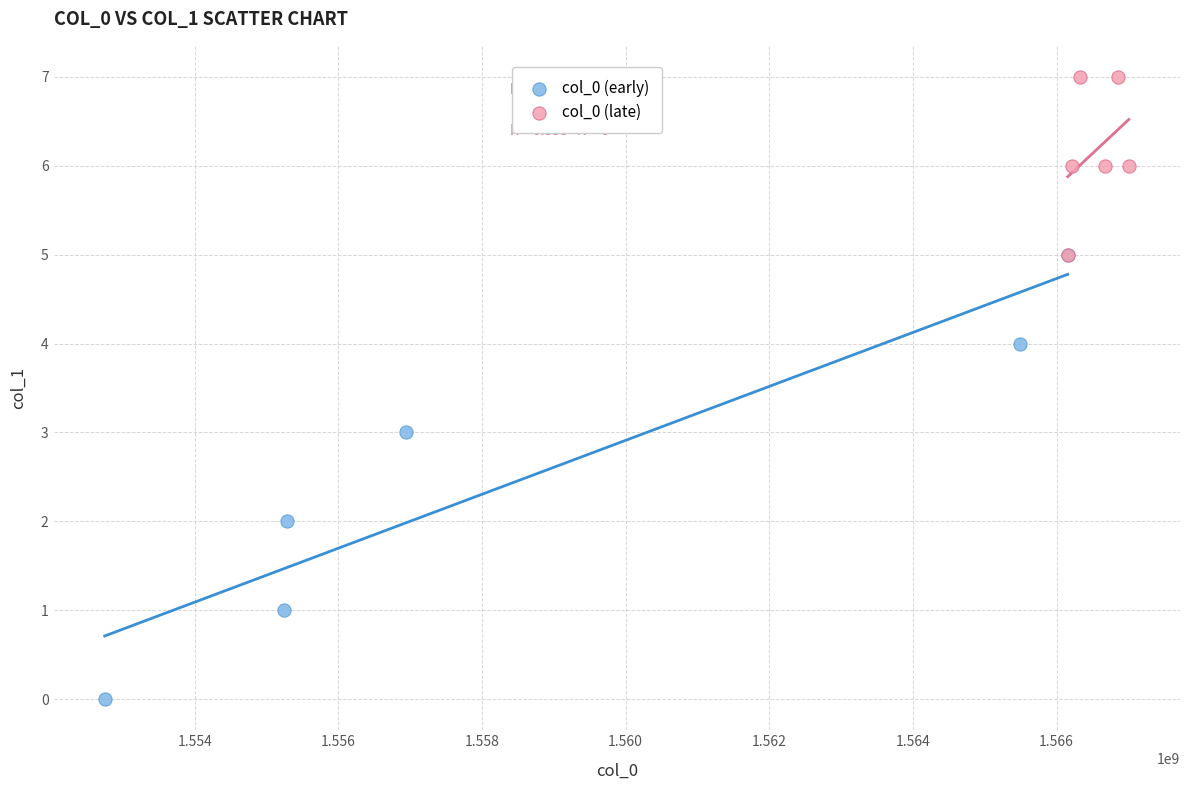

Which series reaches the maximum Y coordinate?

col_0 (late)